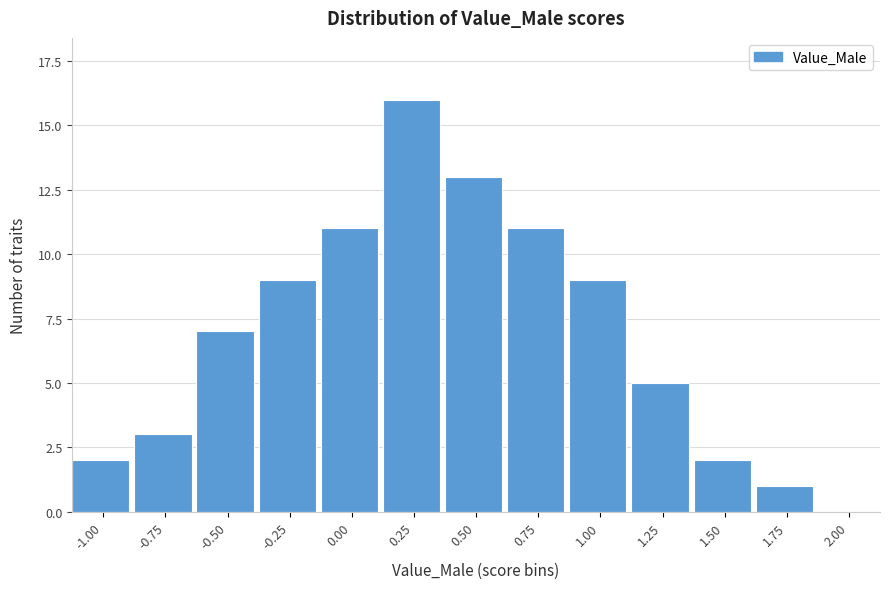

Reading right to left, transcribe all the data shown in this chart.

2.00=0	1.75=1	1.50=2	1.25=5	1.00=9	0.75=11	0.50=13	0.25=16	0.00=11	-0.25=9	-0.50=7	-0.75=3	-1.00=2